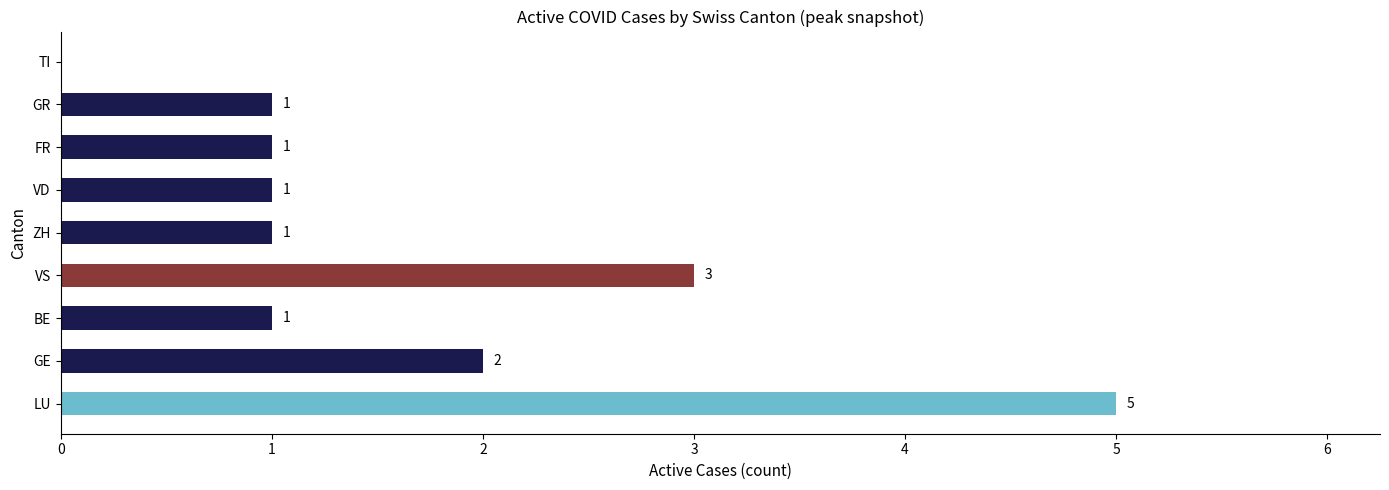

Is it true that the value at LU is 5?

True